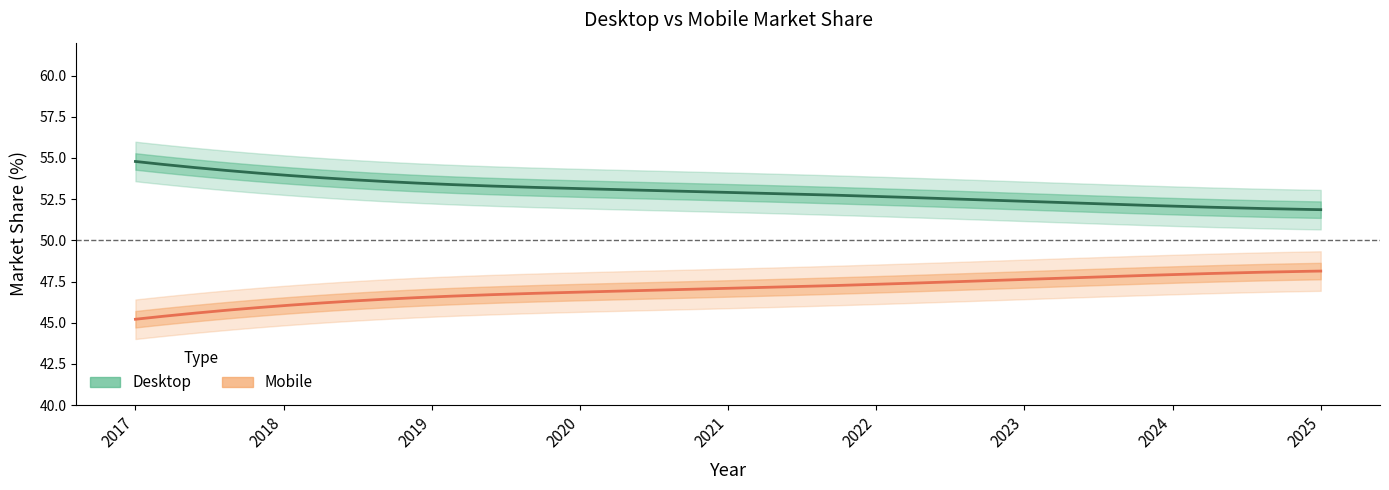

What is the approximate value of Mobile at 2017?

45.2